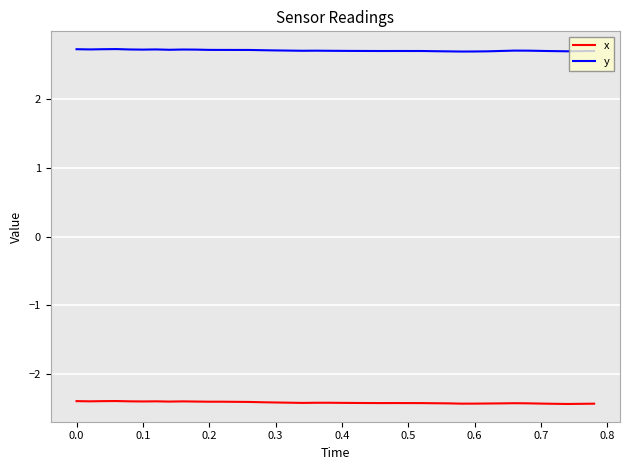

Rank the series by their maximum value, from highest to lowest.

y, x